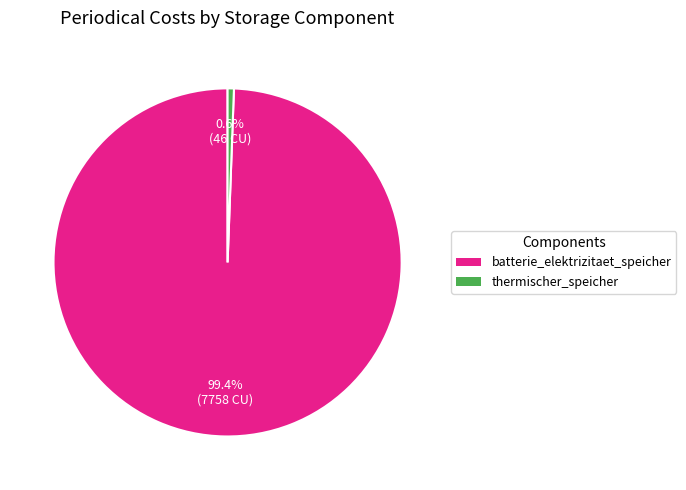

To the nearest percent, what is the combined percentage of thermischer_speicher and batterie_elektrizitaet_speicher?

100%